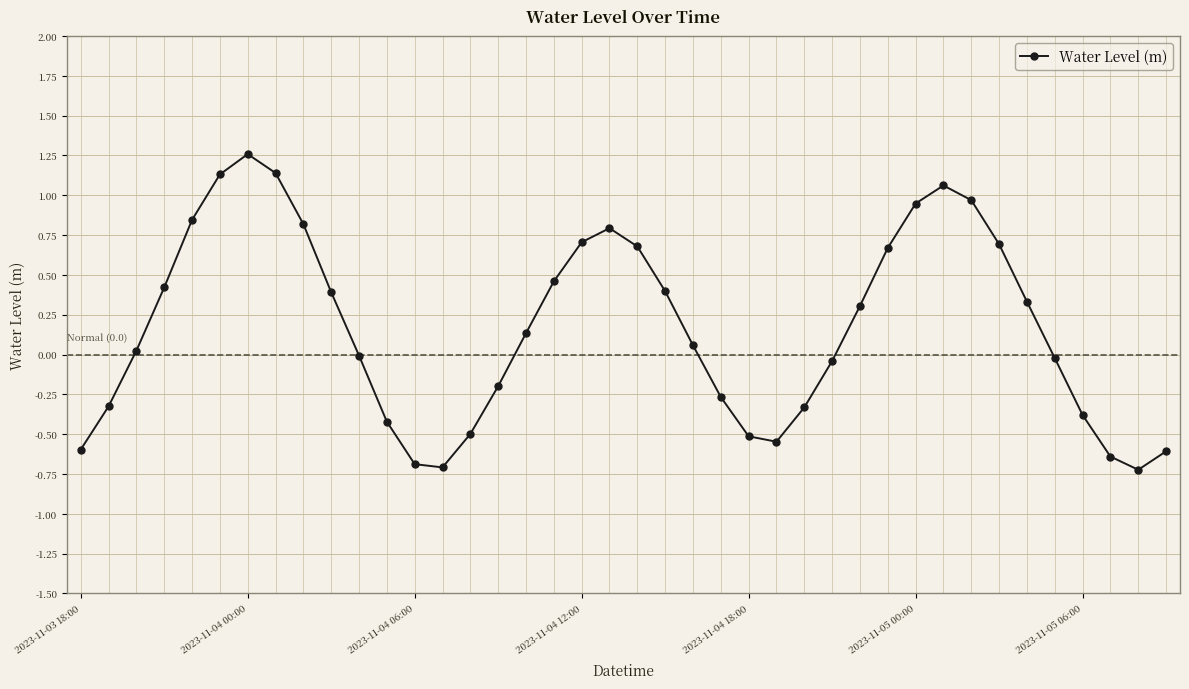

True or false: the data has more than 2 interior local peaks.

True